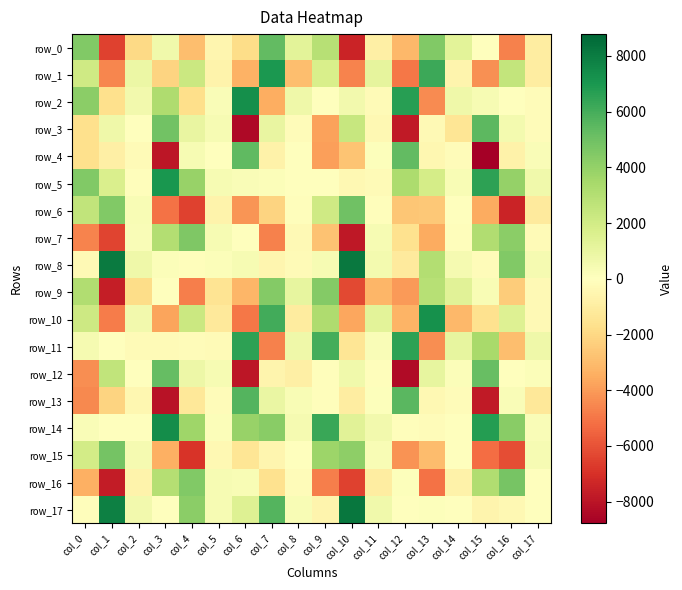

Which category has the lowest value across all series?

col_15